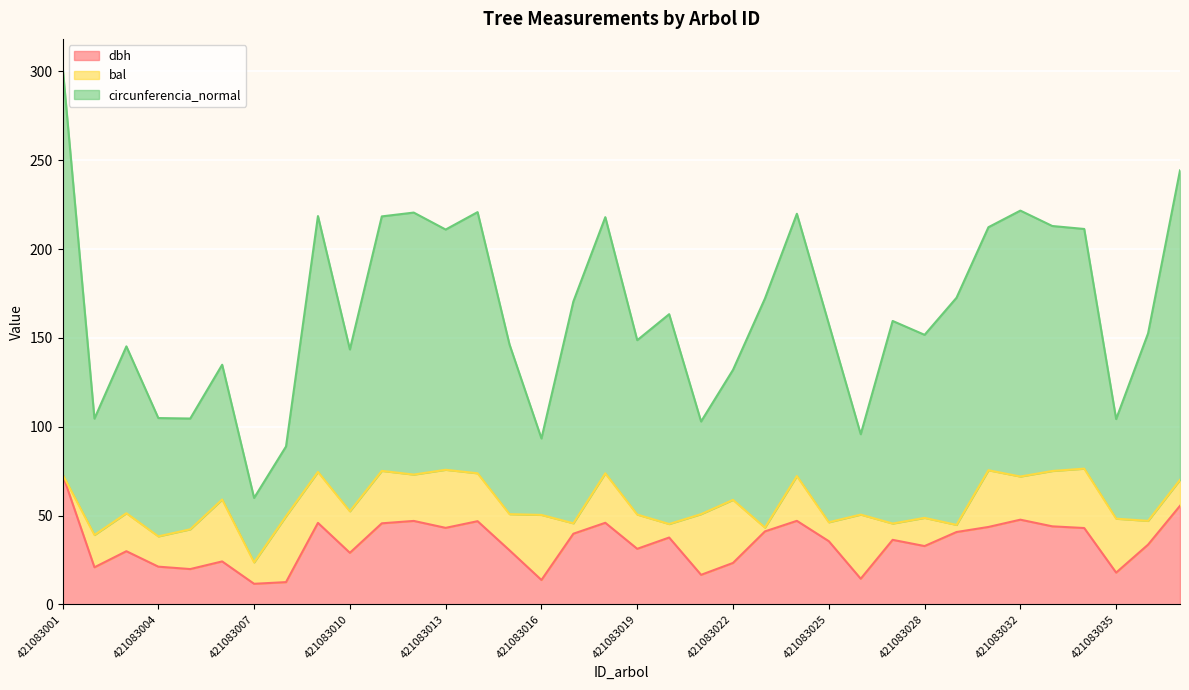

At how many categories does at least one series exceed 38?

36